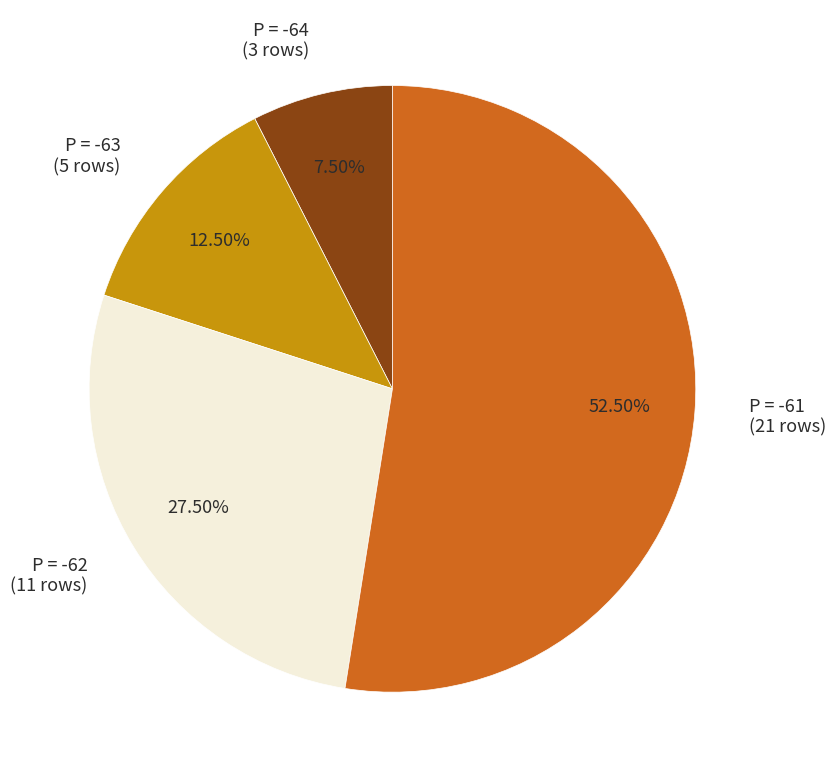

Rank the categories by value from lowest to highest.

P = -64, P = -63, P = -62, P = -61